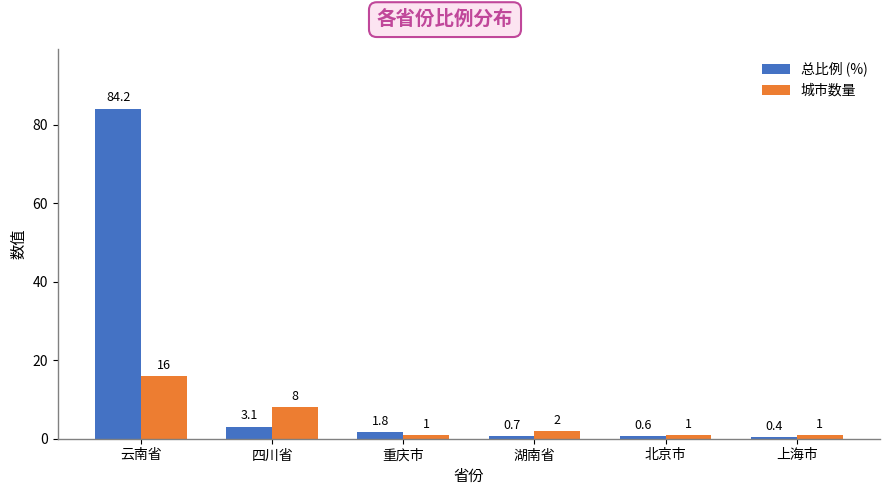

Reading left to right, extract all data points from this chart.

总比例 (%): 云南省=84.2	四川省=3.1	重庆市=1.8	湖南省=0.7	北京市=0.6	上海市=0.4
城市数量: 云南省=16.0	四川省=8.0	重庆市=1.0	湖南省=2.0	北京市=1.0	上海市=1.0